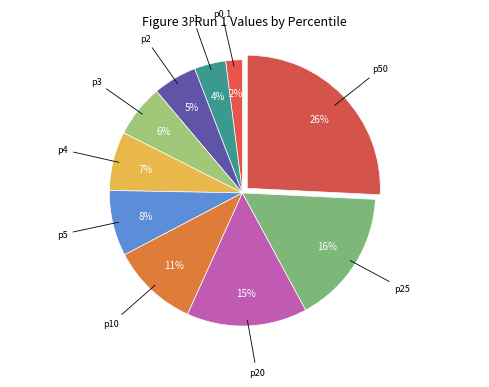

How many segments does this pie chart have?

10